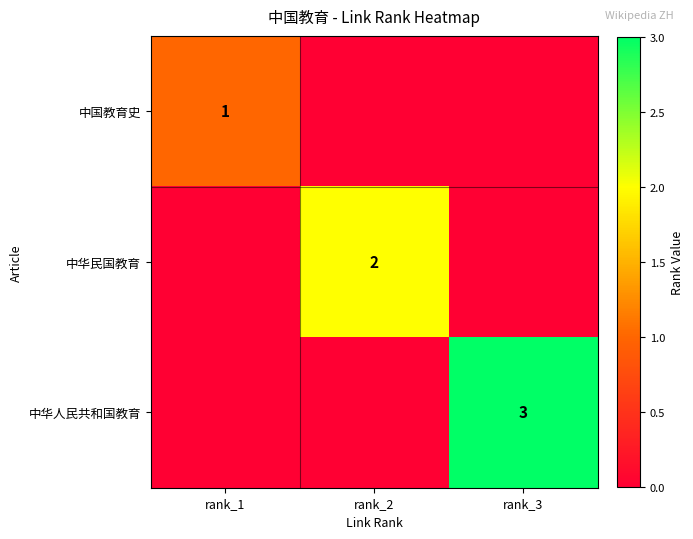

The 中华人民共和国教育 series shows 3 at rank_3. True or false?

True